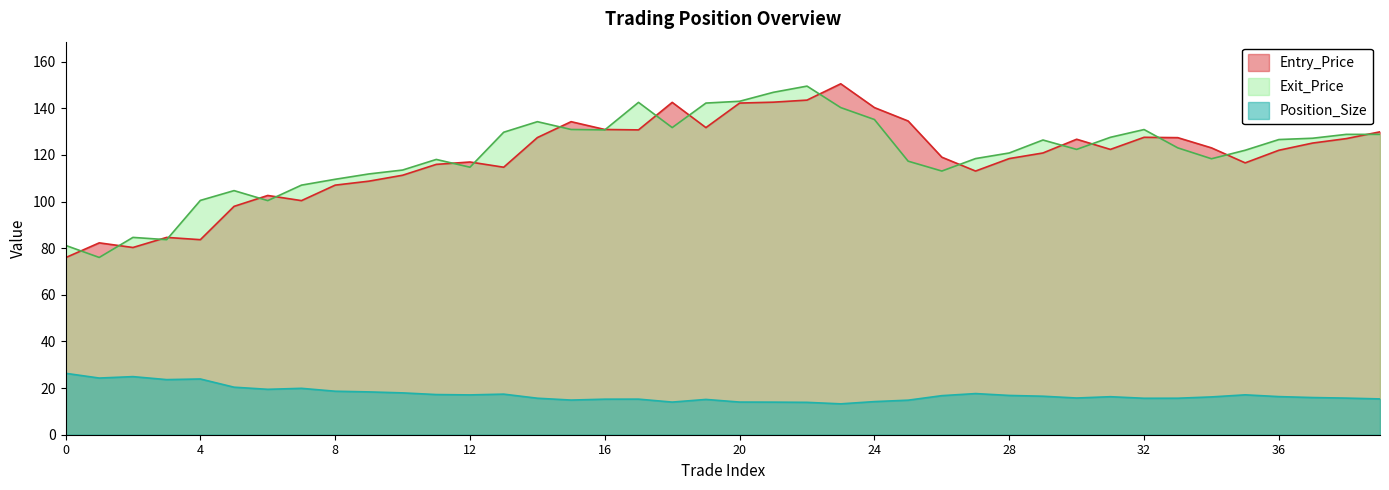

Reading right to left, what are all the values shown in this chart?

Entry_Price: 39=129.9	38=127.0	37=125.1	36=122.0	35=116.6	34=123.0	33=127.4	32=127.5	31=122.3	30=126.7	29=120.8	28=118.4	27=113.1	26=119.0	25=134.5	24=140.3	23=150.5	22=143.5	21=142.6	20=142.2	19=131.7	18=142.5	17=130.7	16=130.9	15=134.2	14=127.4	13=114.7	12=116.9	11=115.9	10=111.3	9=108.7	8=107.0	7=100.4	6=102.6	5=97.9	4=83.6	3=84.6	2=80.3	1=82.3	0=75.9
Exit_Price: 39=128.8	38=128.8	37=127.1	36=126.6	35=122.0	34=118.3	33=123.0	32=130.8	31=127.5	30=122.3	29=126.4	28=120.8	27=118.4	26=113.1	25=117.3	24=135.2	23=140.3	22=149.5	21=146.8	20=143.0	19=142.2	18=131.7	17=142.5	16=130.7	15=130.9	14=134.2	13=129.7	12=114.7	11=118.0	10=113.5	9=111.8	8=109.5	7=107.0	6=100.4	5=104.7	4=100.5	3=83.6	2=84.6	1=76.0	0=81.2
Position_Size: 39=15.3	38=15.7	37=15.9	36=16.3	35=17.1	34=16.2	33=15.7	32=15.6	31=16.3	30=15.7	29=16.5	28=16.8	27=17.6	26=16.8	25=14.8	24=14.2	23=13.2	22=13.9	21=14.0	20=14.0	19=15.1	18=14.0	17=15.3	16=15.2	15=14.9	14=15.7	13=17.4	12=17.1	11=17.2	10=17.9	9=18.4	8=18.6	7=19.9	6=19.5	5=20.4	4=23.9	3=23.6	2=24.9	1=24.3	0=26.3